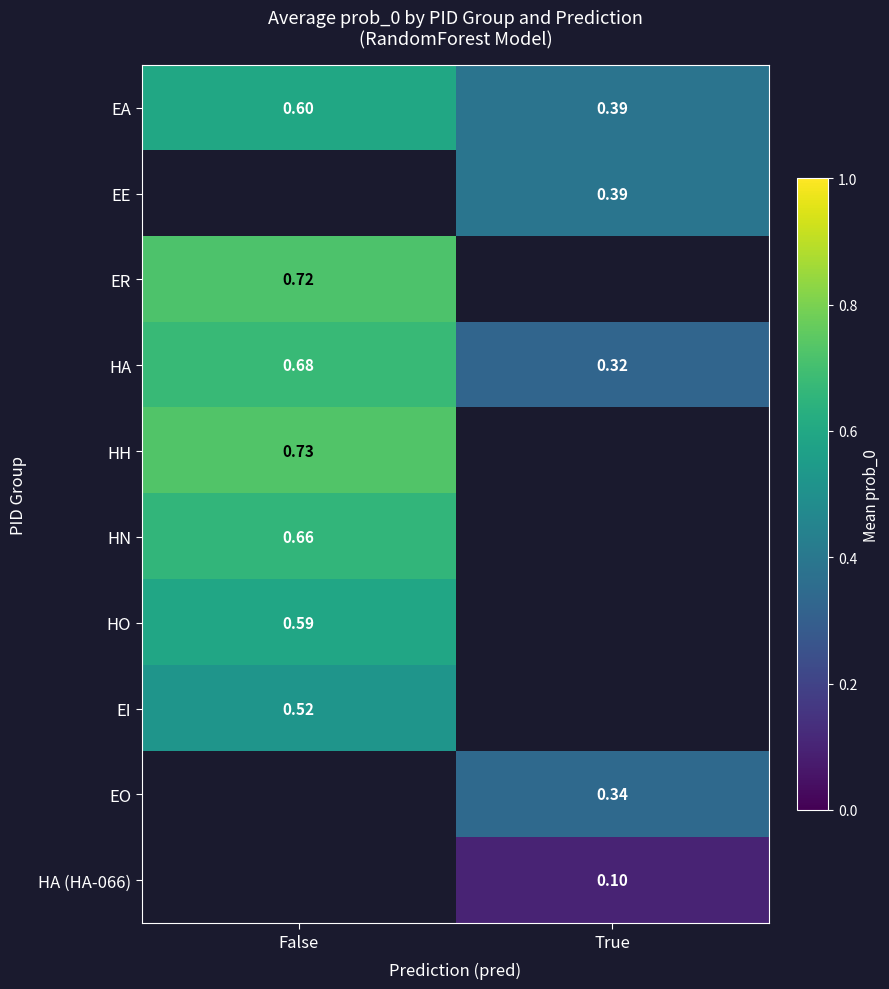

Count the number of categories in the chart.

2